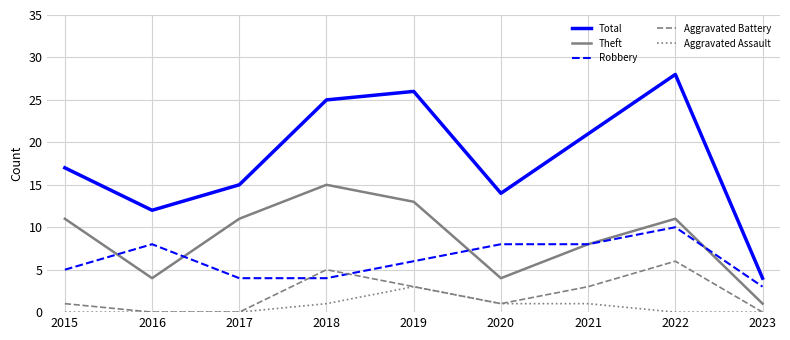

Between 2017 and 2022, which series saw the biggest shift?

Total